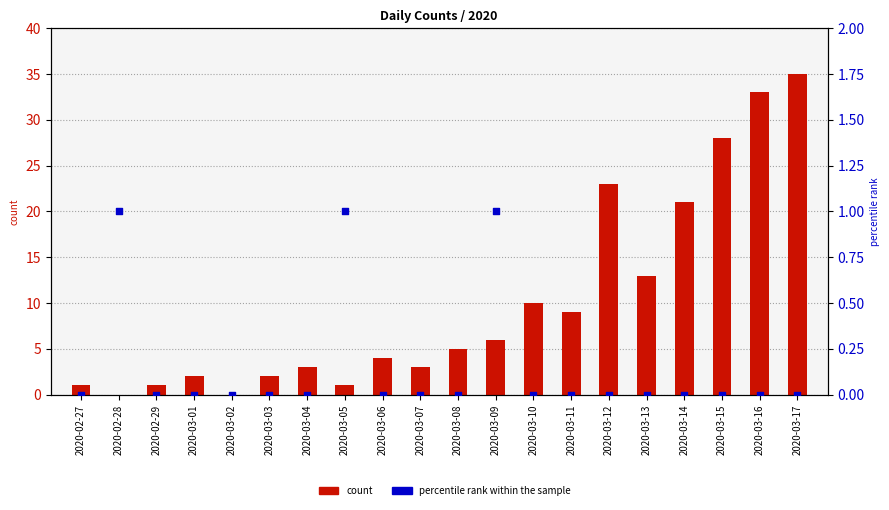

What is the total value across all series at 2020-02-29?

1